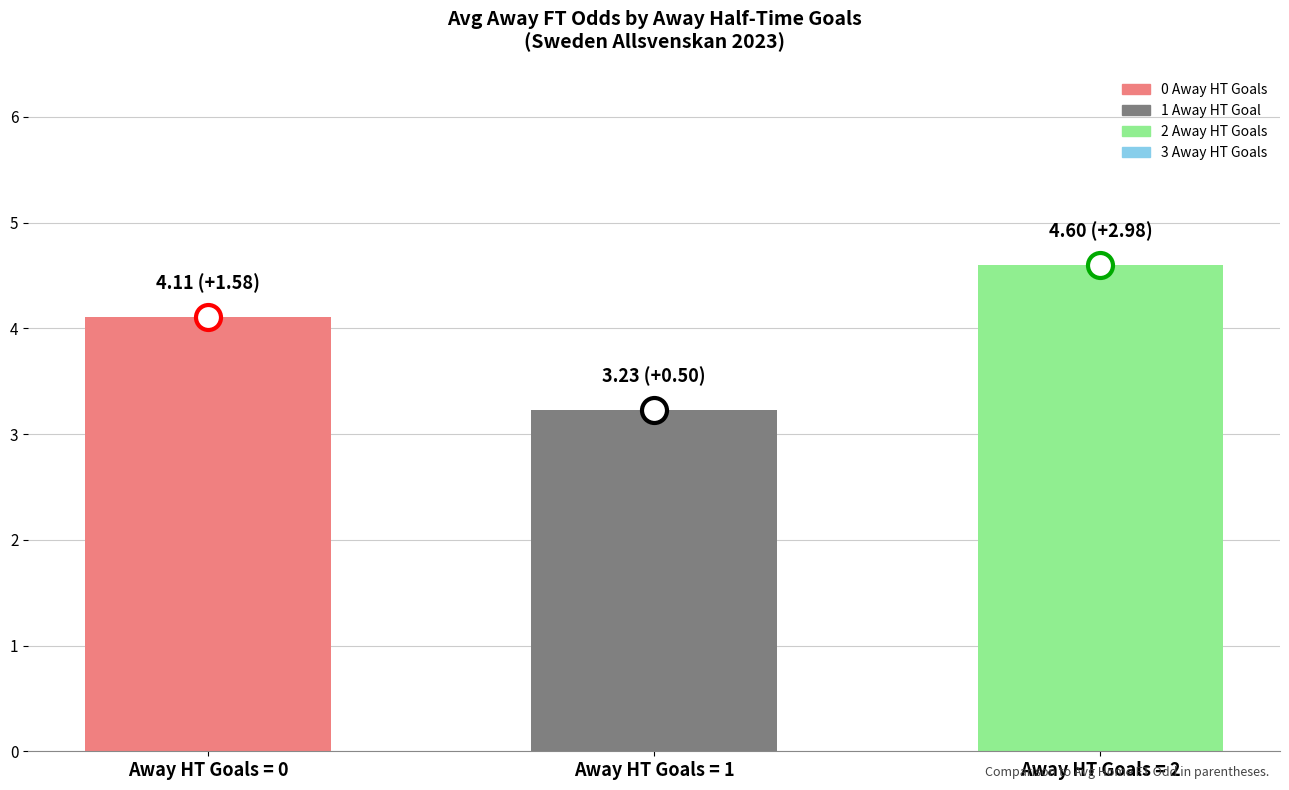

What is the change in value from Away HT Goals = 0 to Away HT Goals = 1?

-0.9